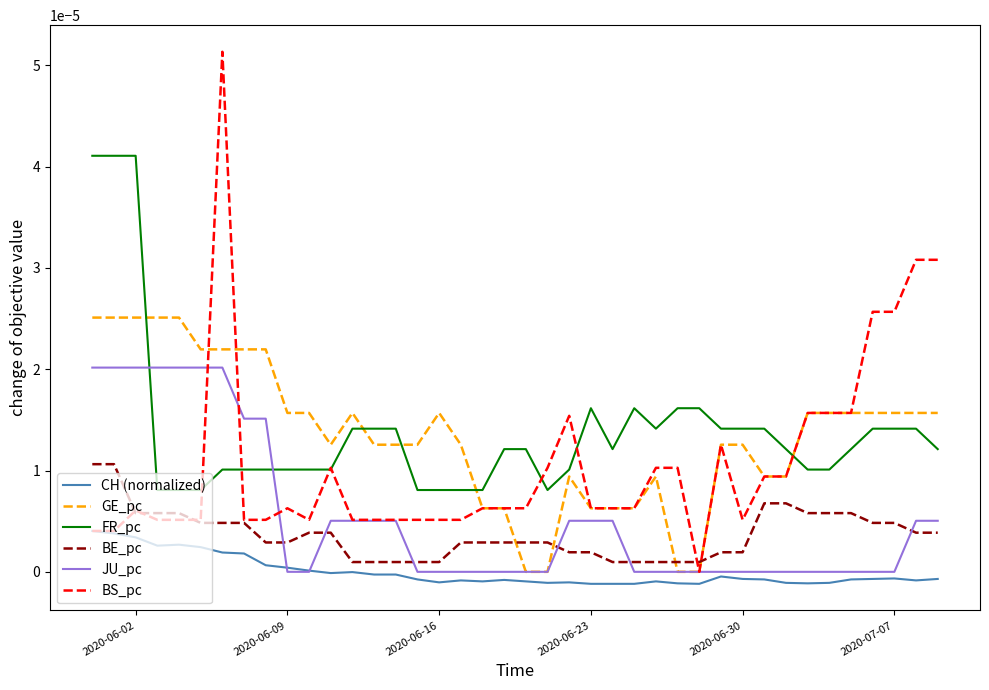

List the series in order of their peak value, lowest first.

CH (normalized), BE_pc, JU_pc, GE_pc, FR_pc, BS_pc